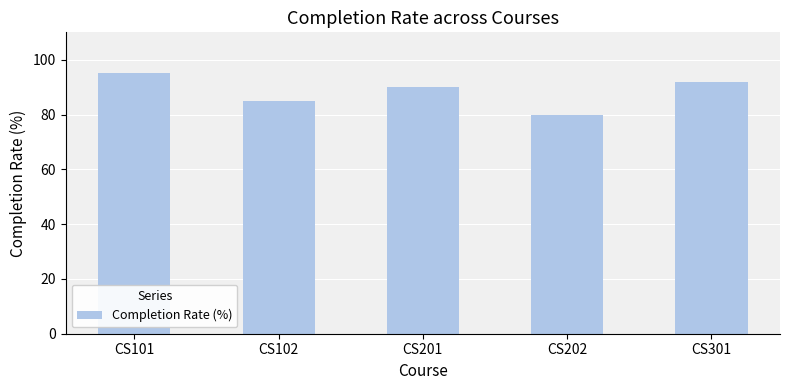

How many data points are less than 90?

2